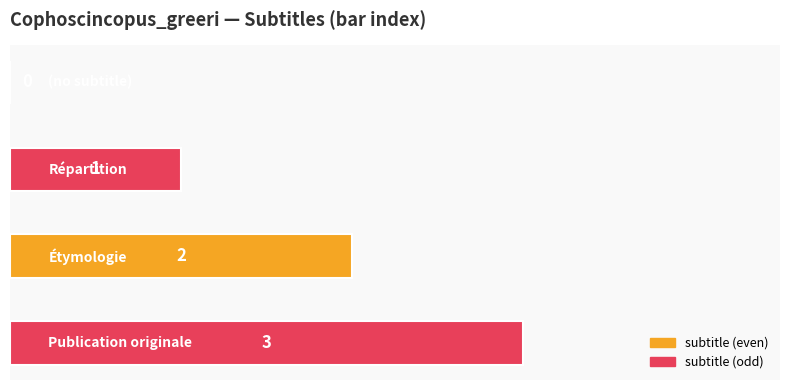

How many values are between 1 and 3?

3